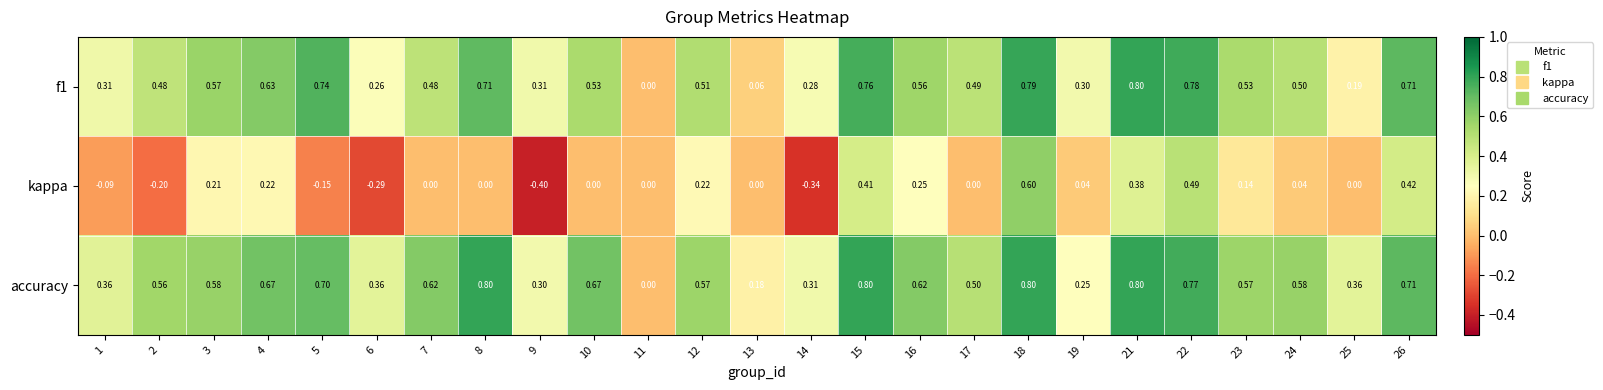

Which series has the widest spread of values?

kappa